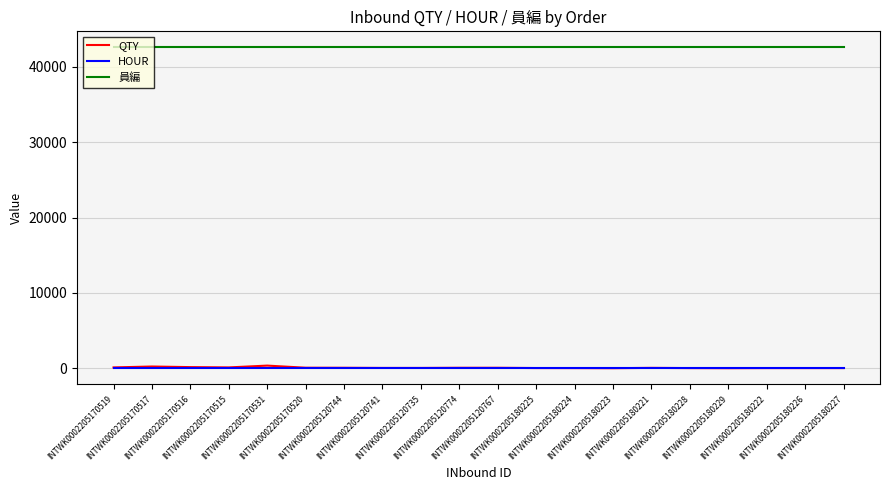

What is the difference between the second highest and second lowest values in the QTY series?

222